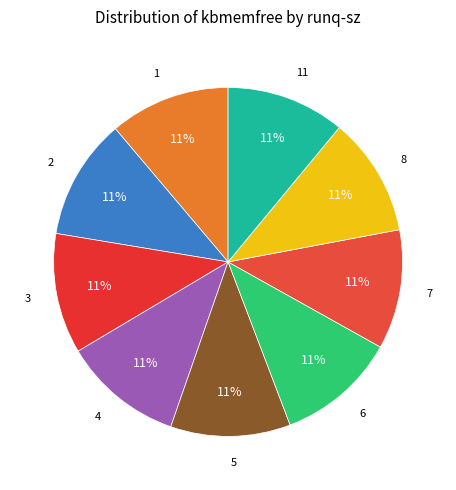

Approximately how many times larger is the value at 6 compared to 7?

1.0